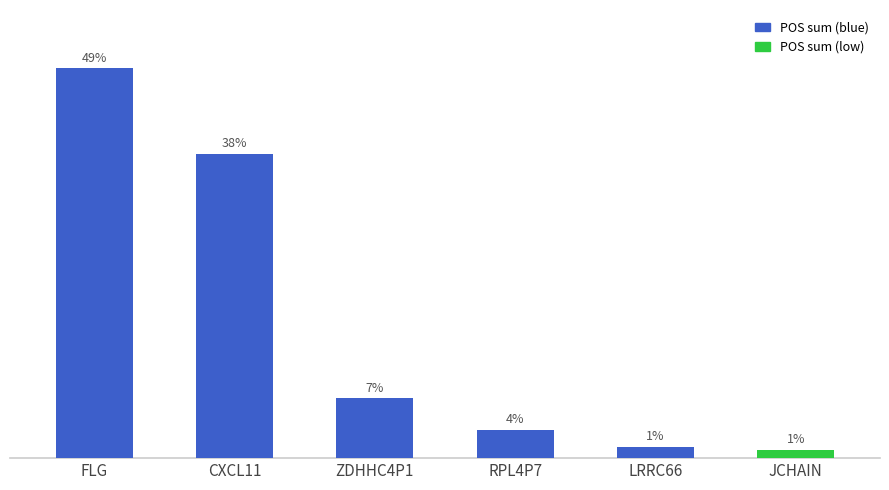

Are the bars grouped side by side (vs. stacked)?

No